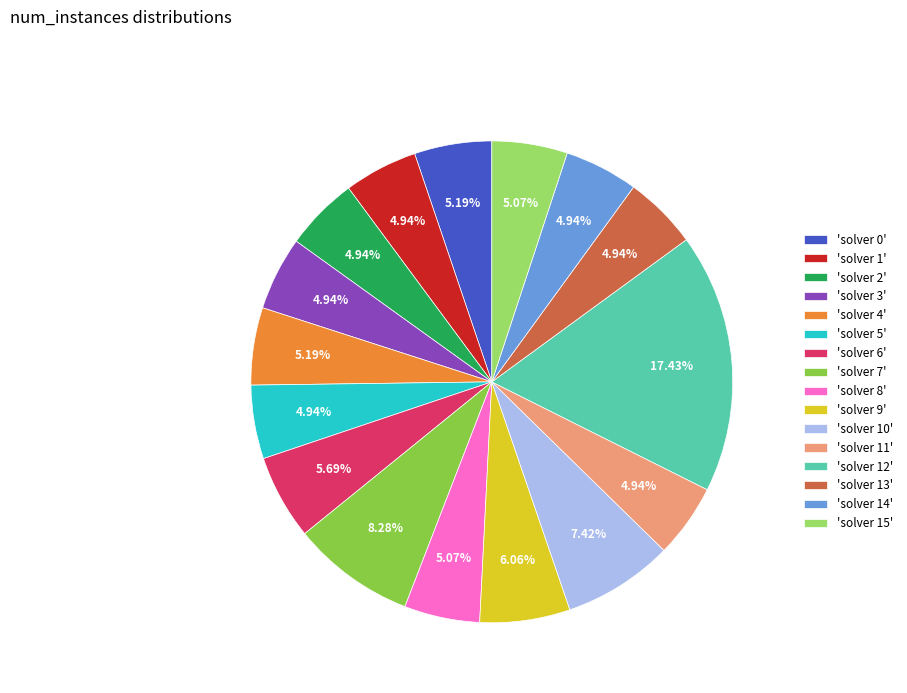

Is the sum of 'solver 11' and 'solver 0' greater than half?

No